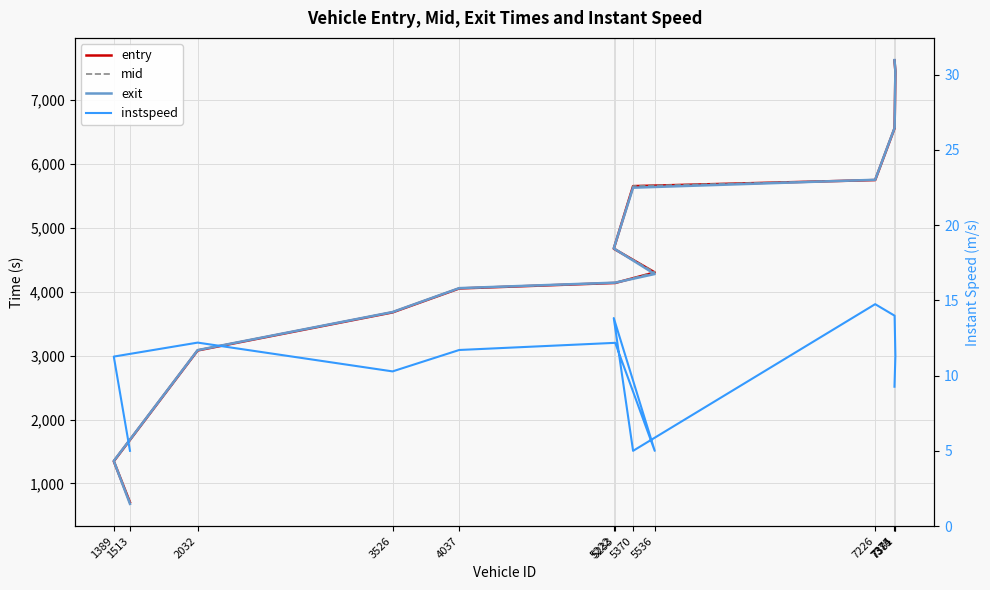

After their last crossing, which series has the higher values: exit or mid?

exit